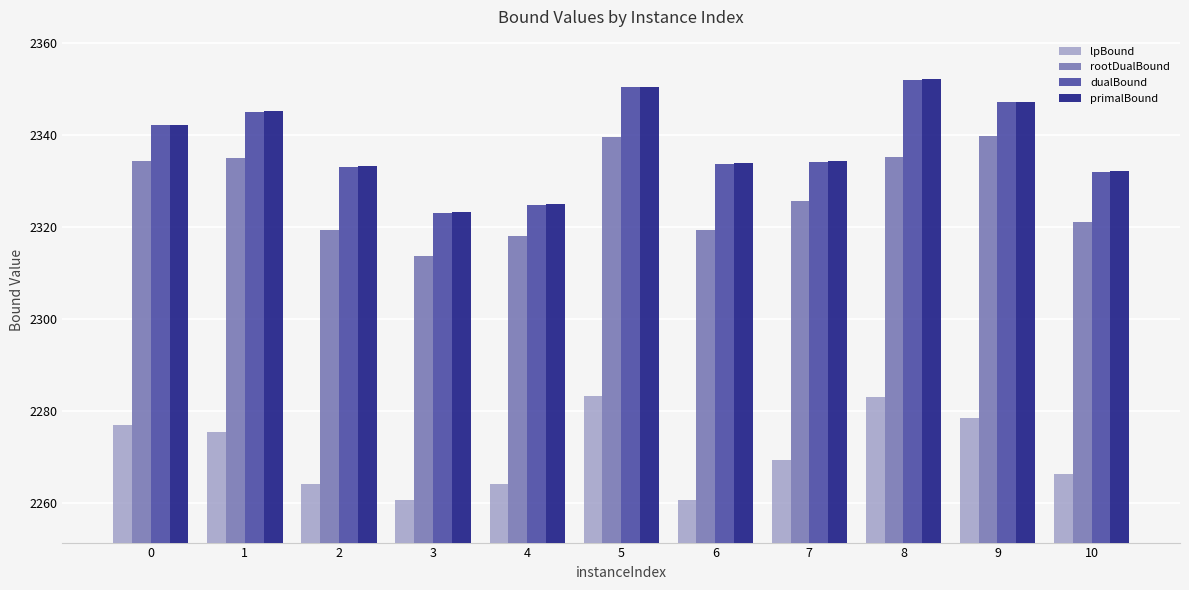

The lpBound series shows 2283.2 at 5. True or false?

True